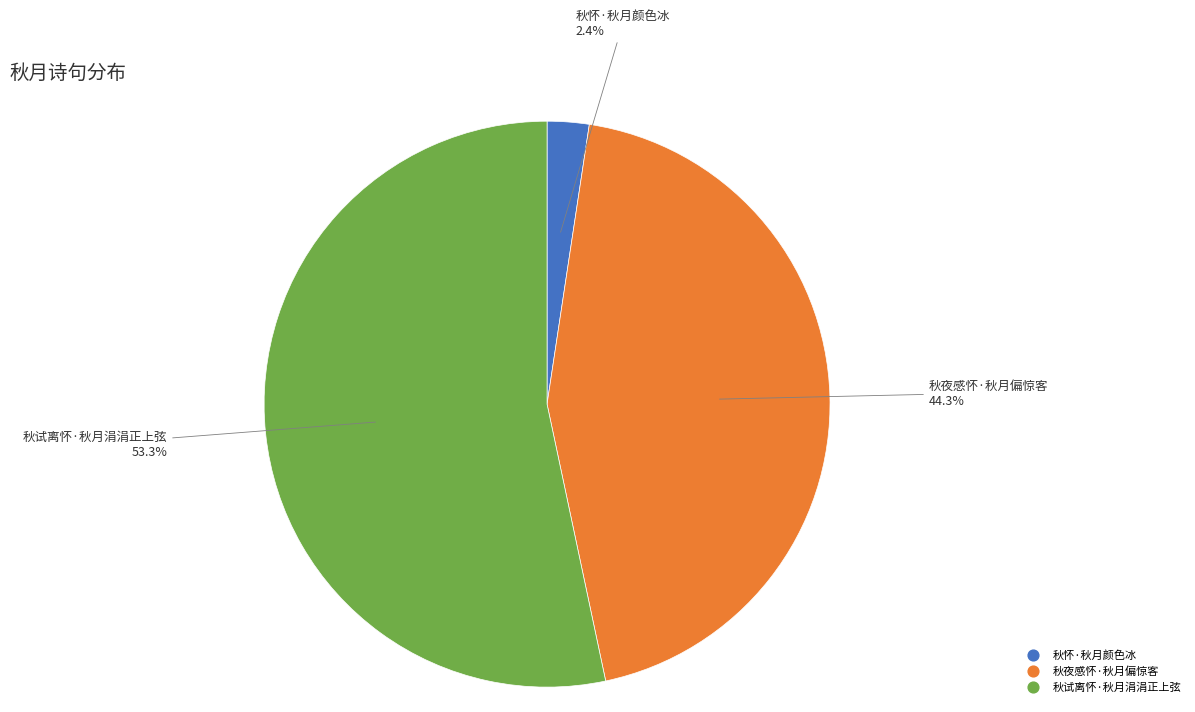

Count the number of slices in the pie.

3